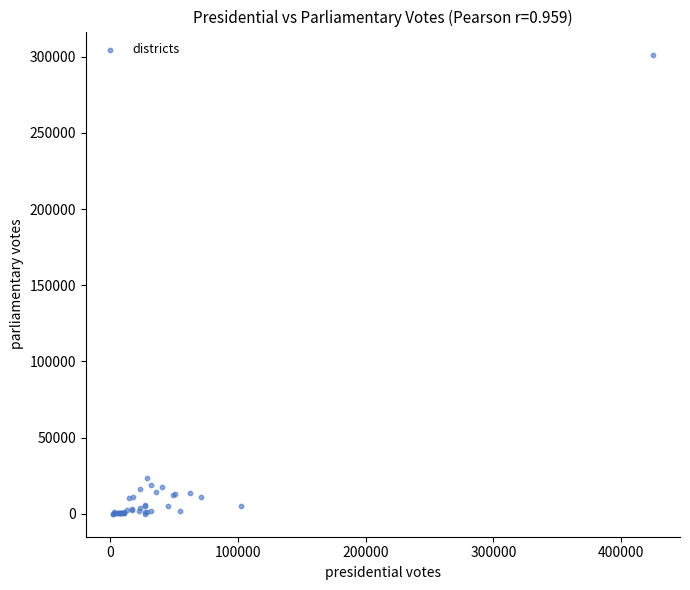

What Y value in the scatter plot is closest to 150734?

23504